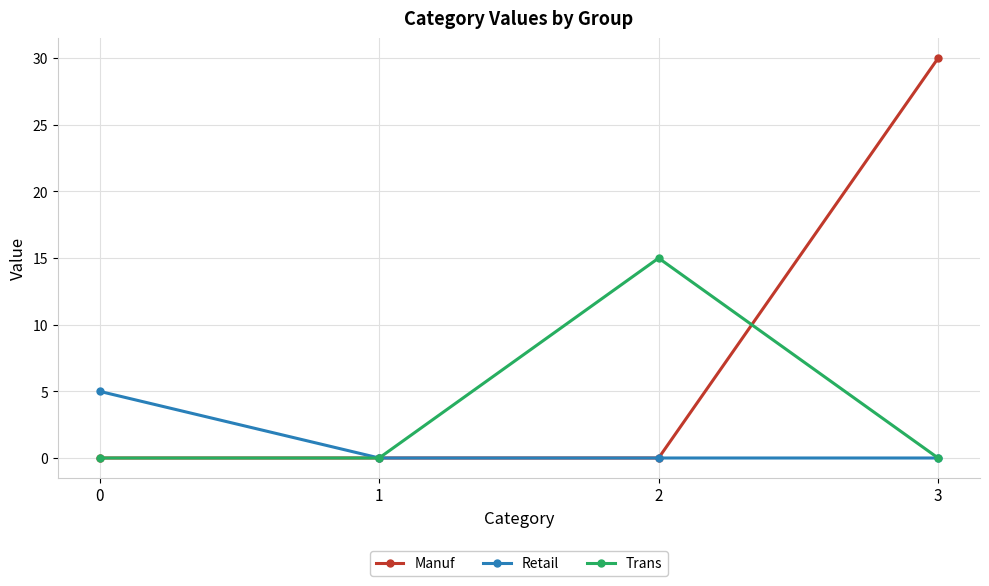

What is the total value across all series at 0?

5